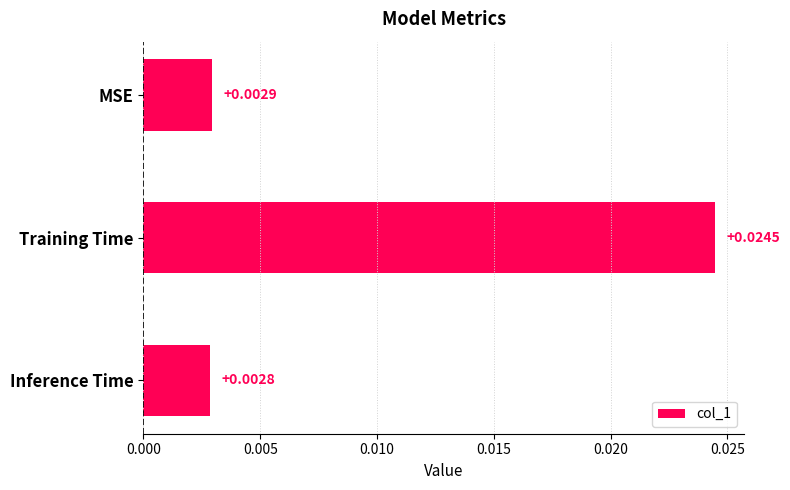

At which category does the chart reach its minimum across all series?

Inference Time